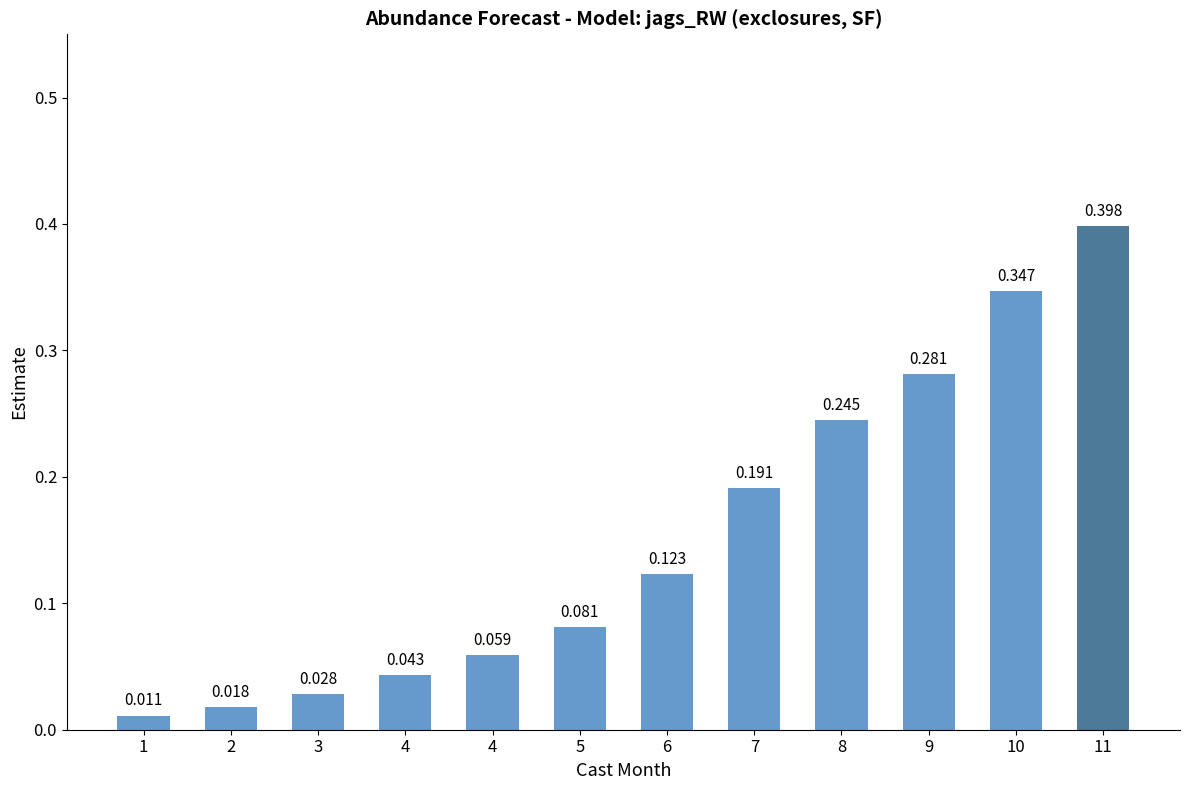

The chart shows a value of 0.0 at 1. True or false?

True